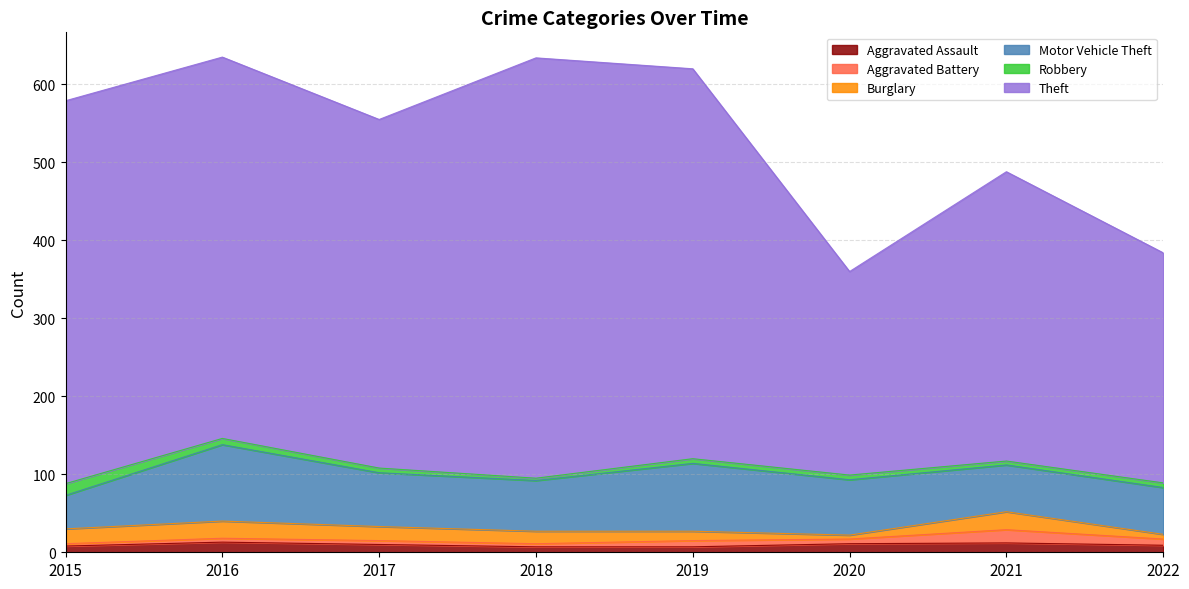

Which series has the largest total across all categories?

Theft